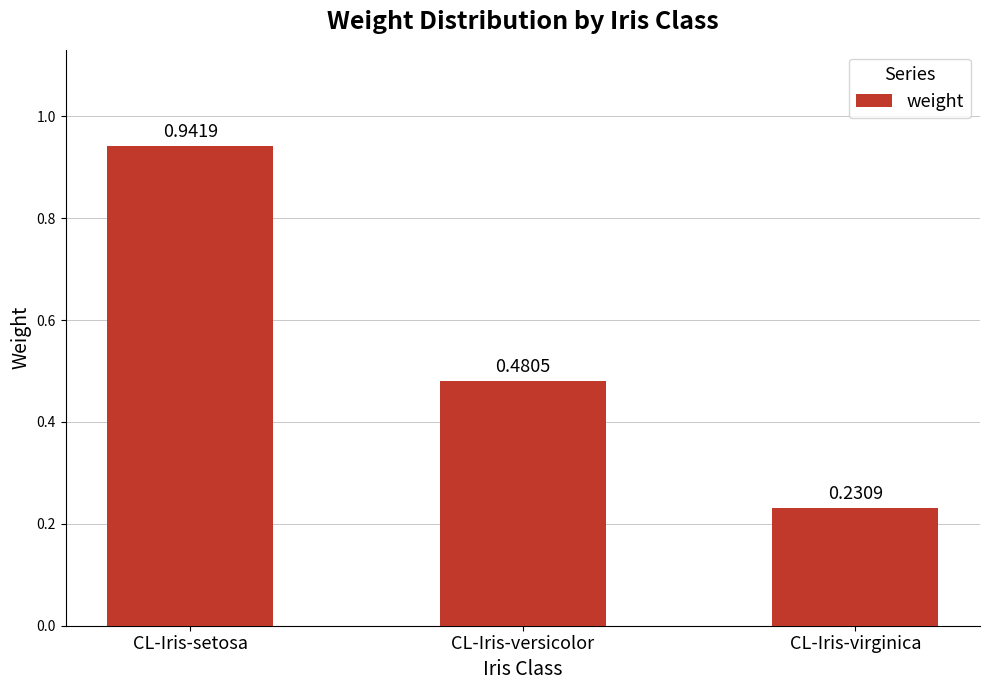

Rank the categories by value from lowest to highest.

CL-Iris-virginica, CL-Iris-versicolor, CL-Iris-setosa